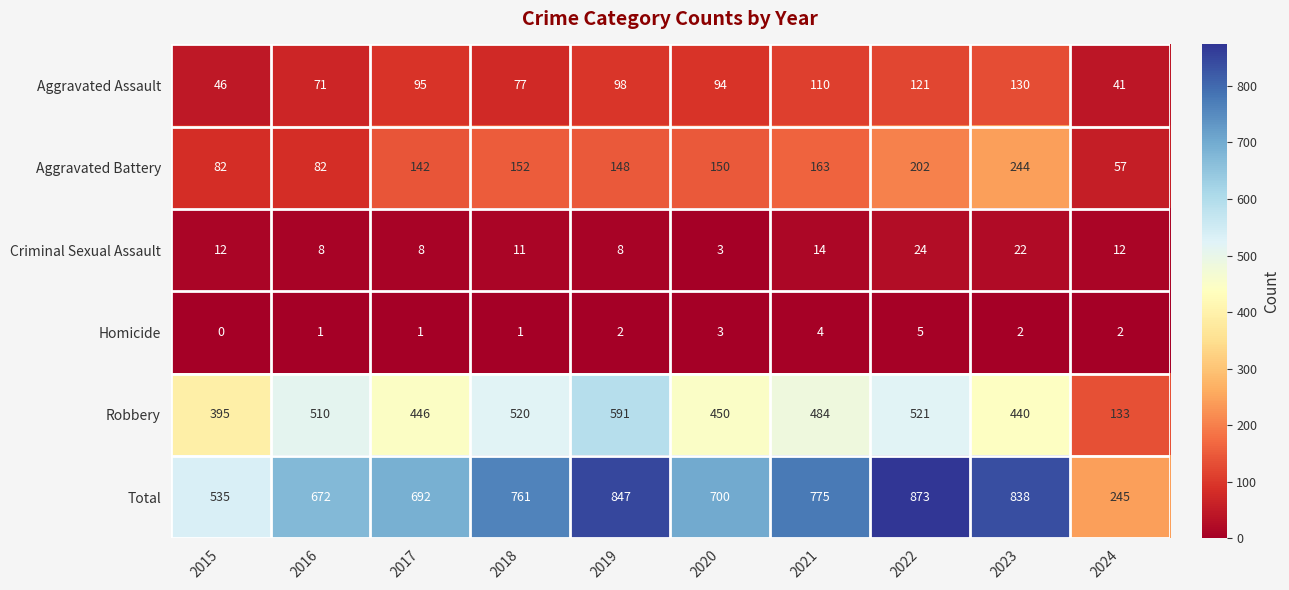

Rank the series by their maximum value, from lowest to highest.

Homicide, Criminal Sexual Assault, Aggravated Assault, Aggravated Battery, Robbery, Total